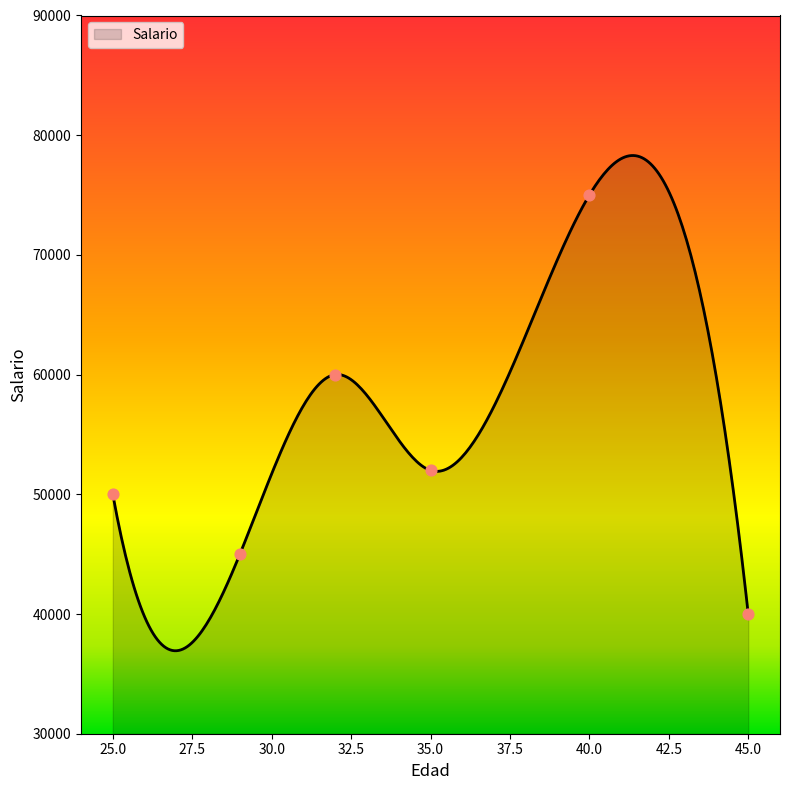

Which has a higher value, 40 or 35?

40